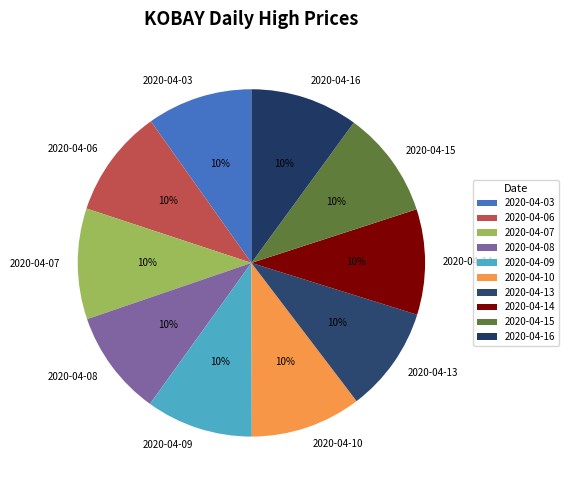

Combined, do 2020-04-09 and 2020-04-15 account for over 50%?

No